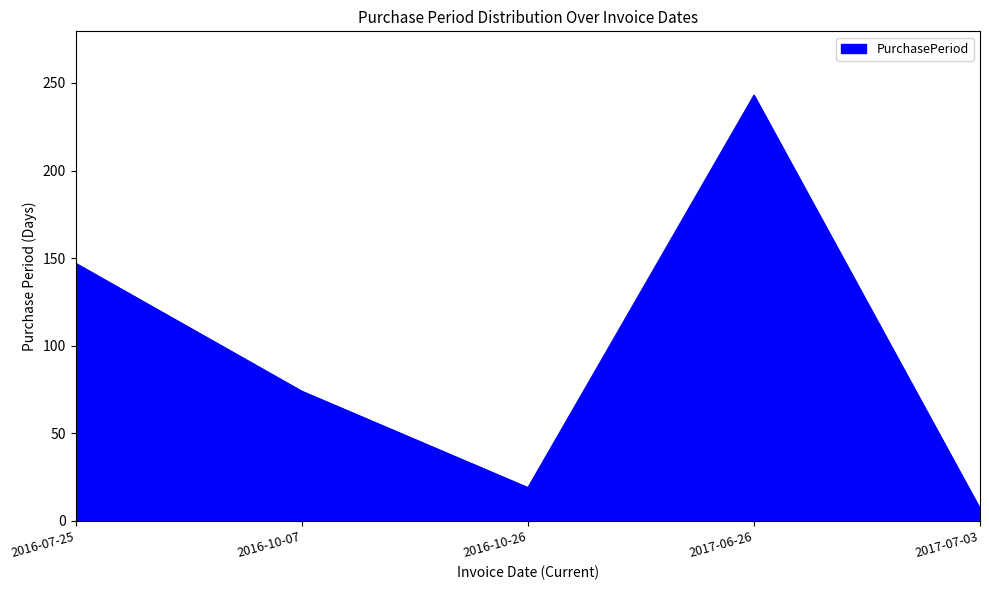

How many interior local peaks (higher than both neighbors) does the data have?

1